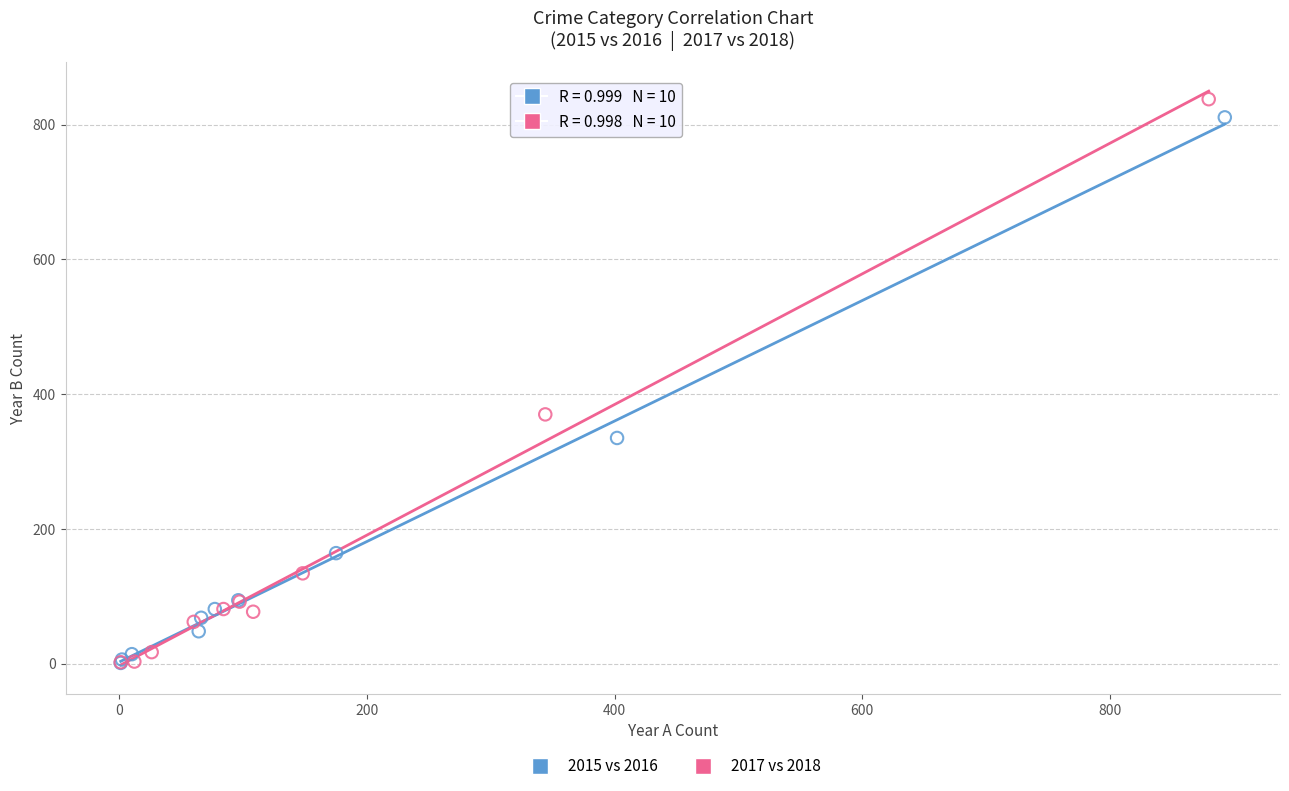

Which series contains the highest Y value?

2017 vs 2018